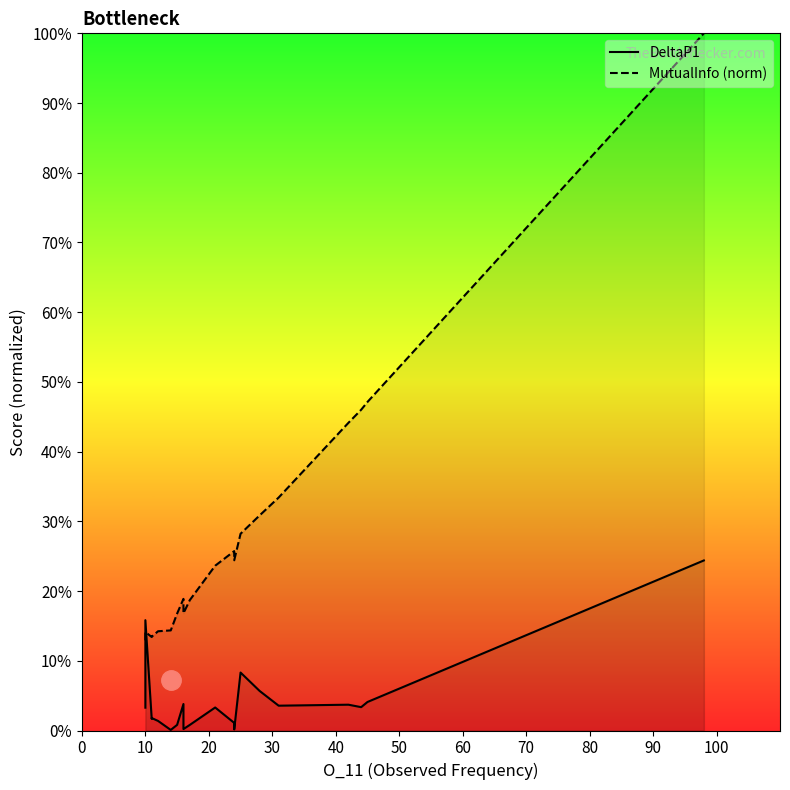

List the series in order of their peak value, highest first.

MutualInfo (norm), DeltaP1